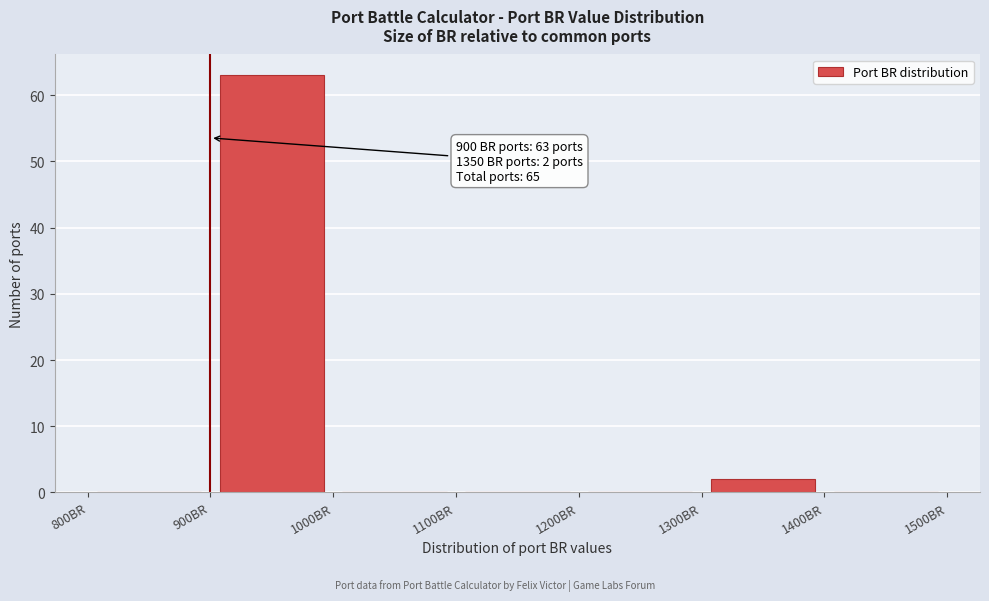

Which range on the x-axis has the tallest bar?

900 to 1000